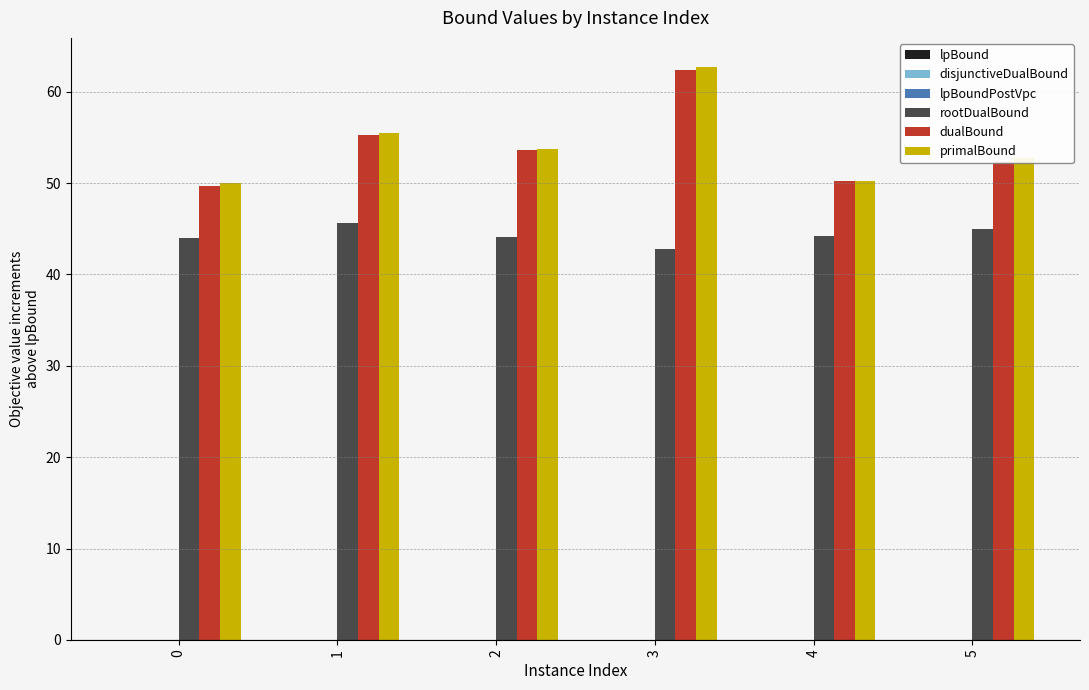

What is the approximate value of dualBound at 2?

53.6